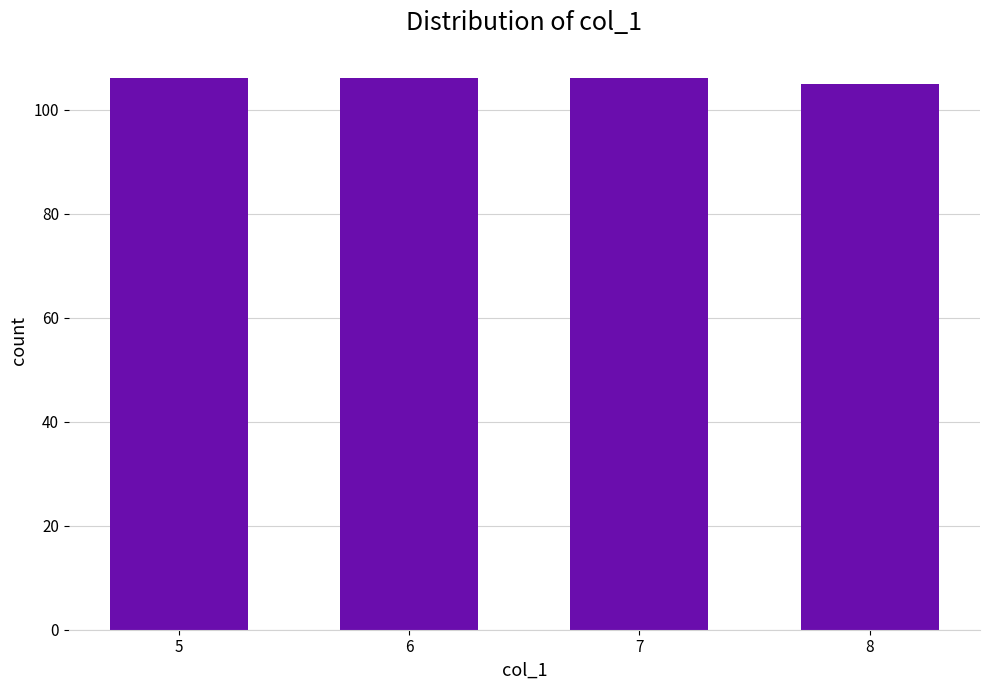

What is the smallest value displayed?

105